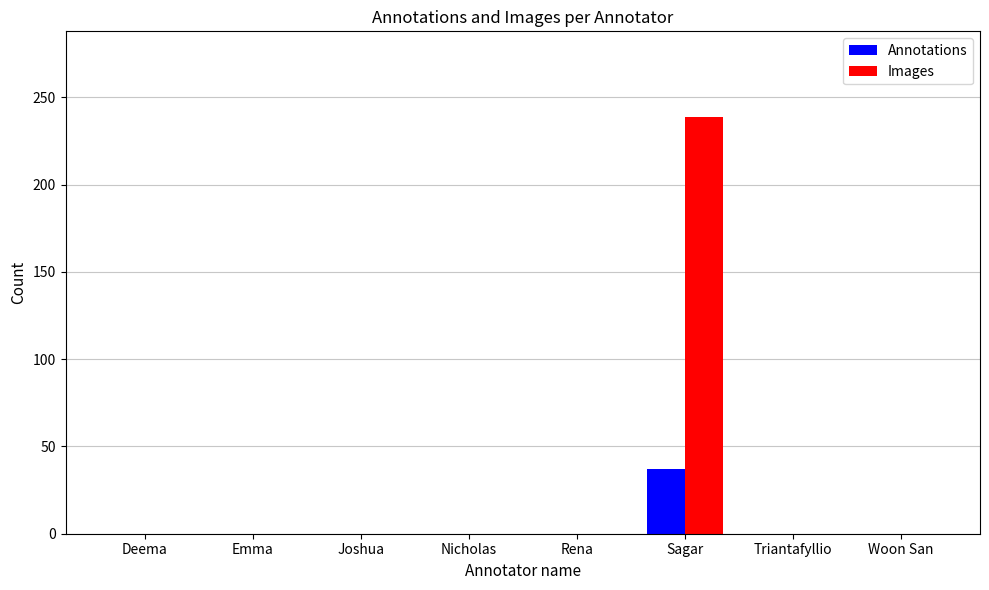

Which series has the largest total across all categories?

Images